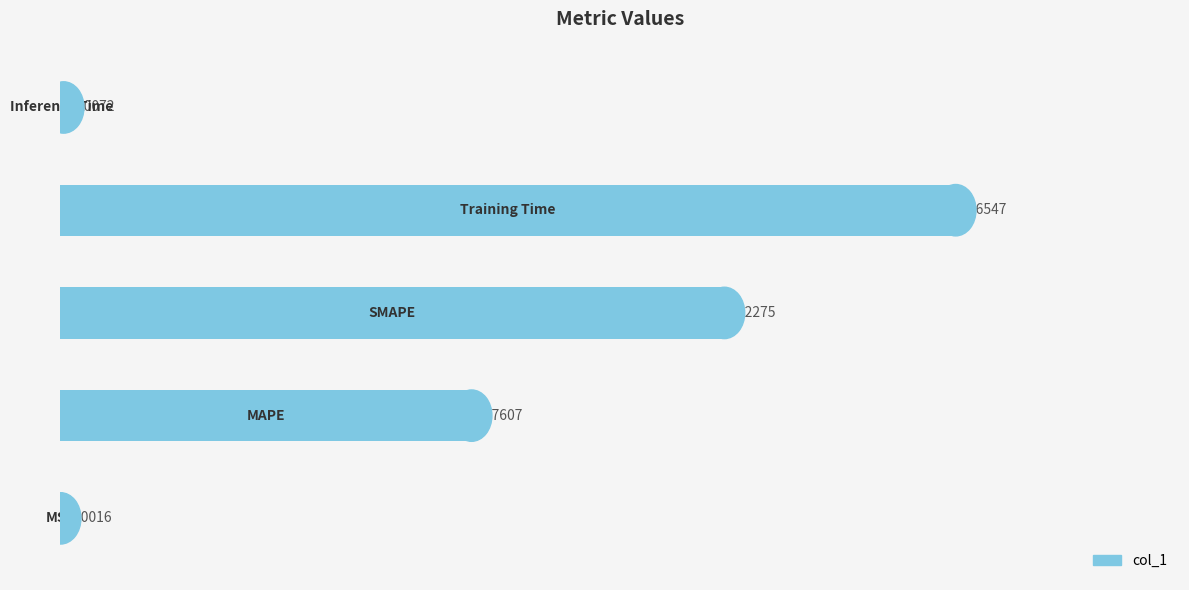

What is the sum of all values?

3.7